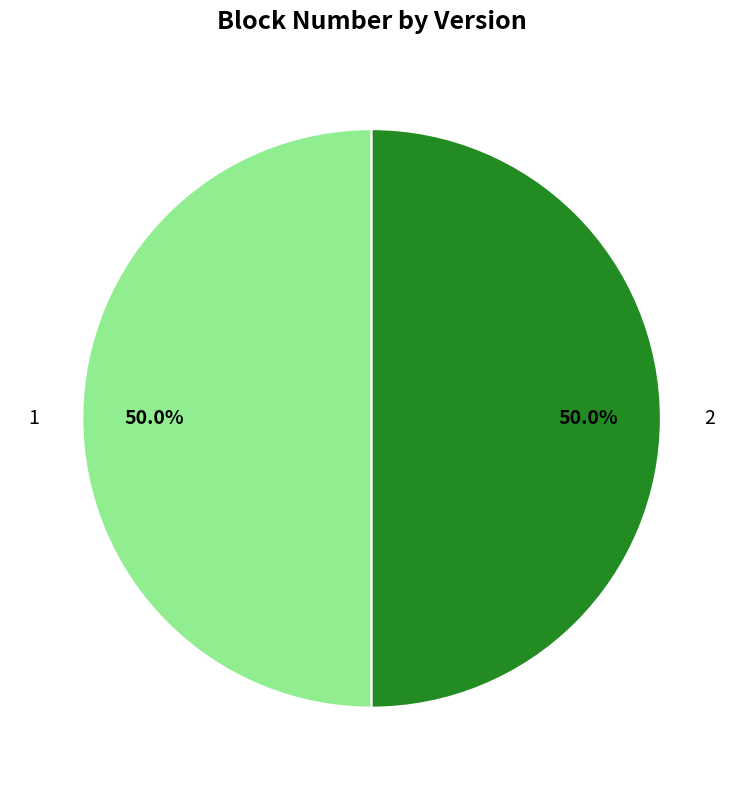

To the nearest percent, what portion does 2 represent?

50%